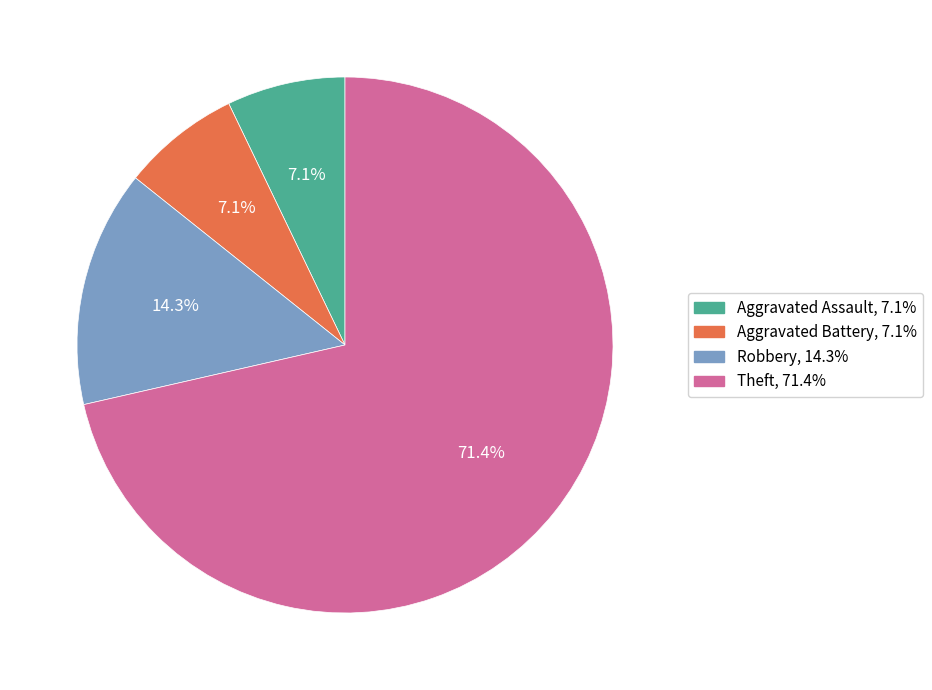

What is the total percentage of Theft and Aggravated Assault?

78.6%